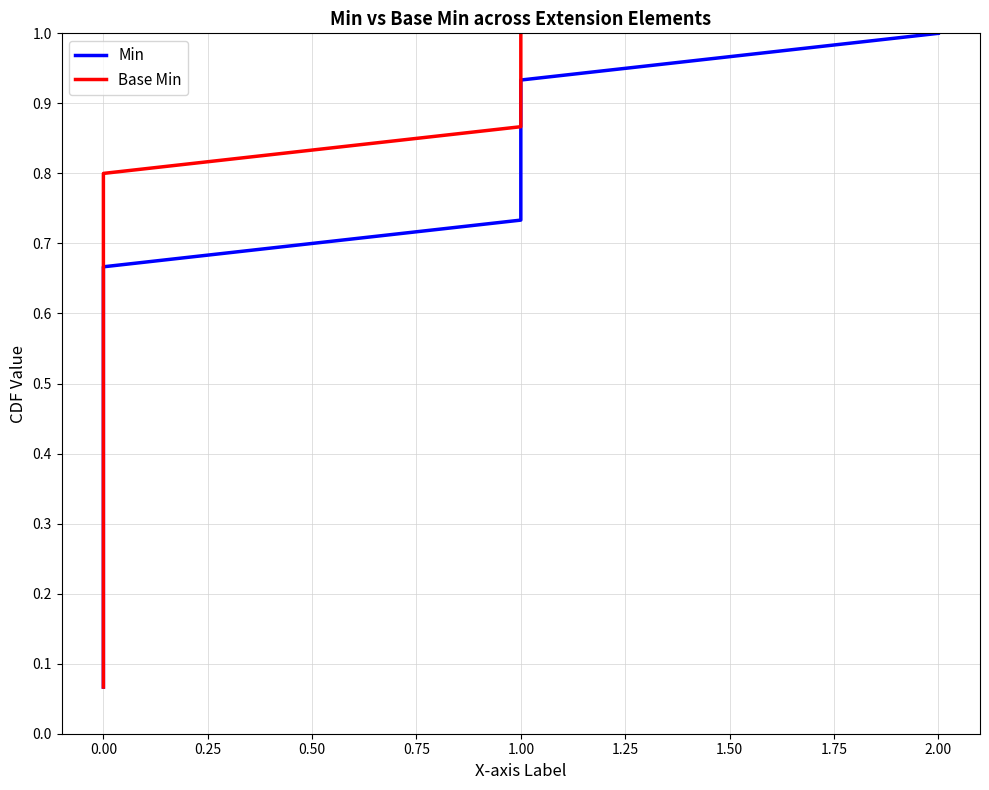

What is the maximum value for Min?

1.0